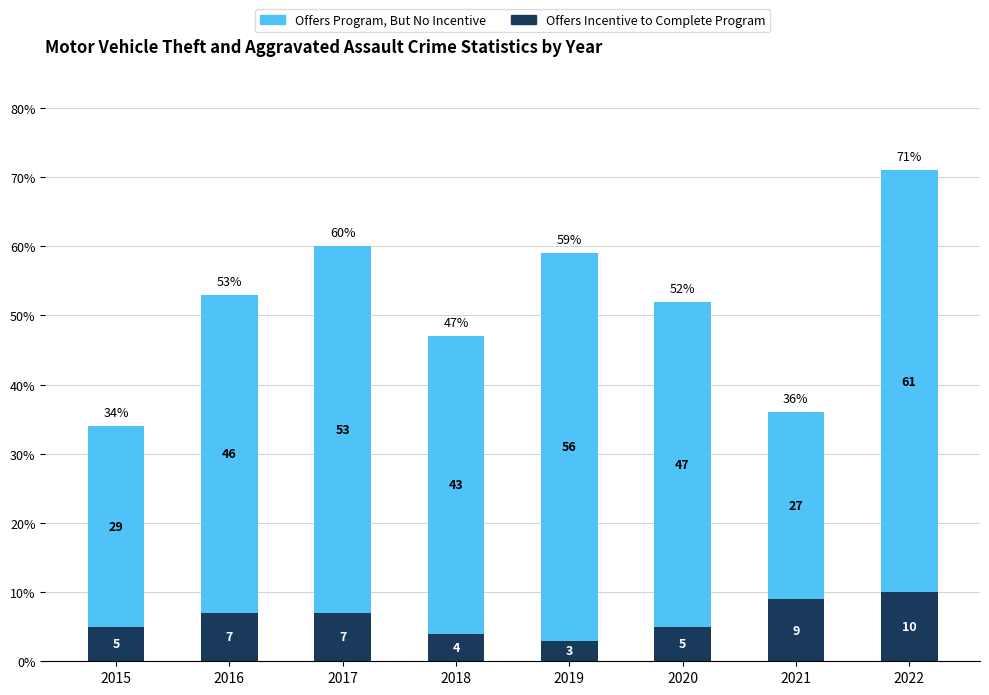

What is the difference between the second highest and second lowest values in the Offers Incentive to Complete Program series?

5